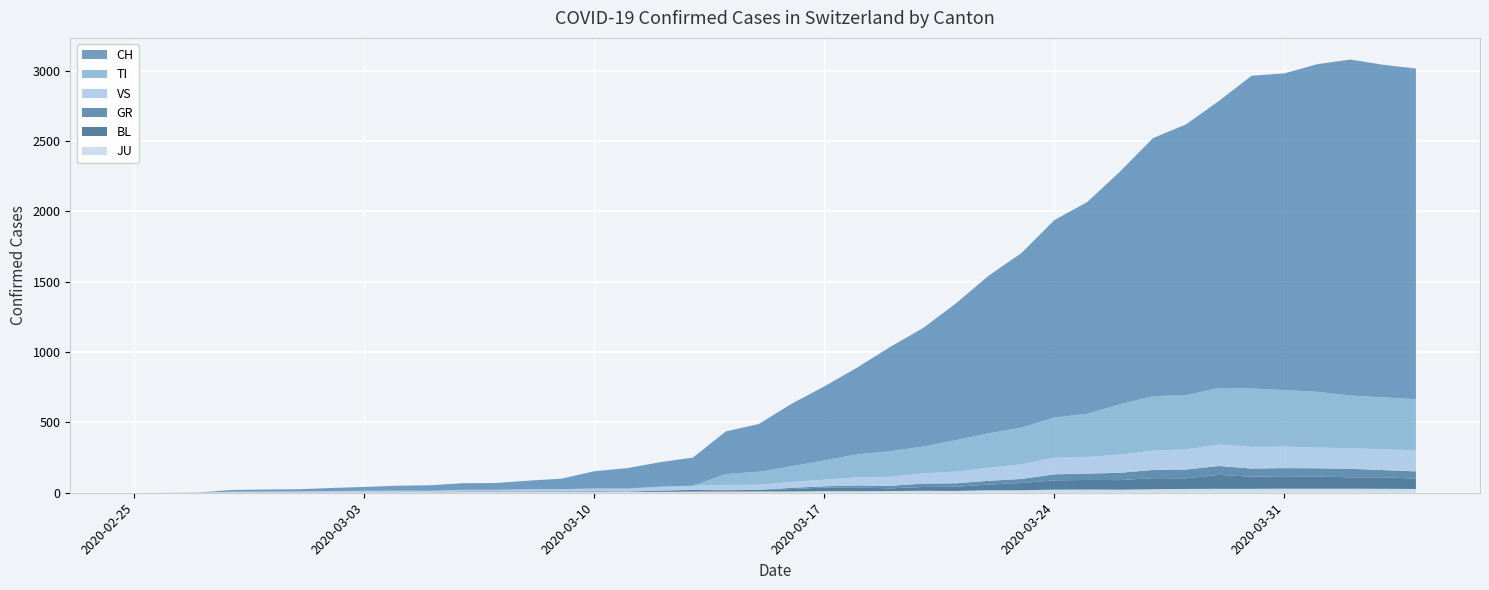

Reading left to right, transcribe all the data shown in this chart.

CH: 0	1	2	13	15	16	22	27	35	39	47	48	61	74	123	145	174	200	303	339	443	526	617	741	842	971	1120	1241	1404	1505	1654	1834	1924	2038	2222	2251	2328	2387	2363	2349
GR: 0	0	0	0	0	0	0	0	0	0	0	0	0	0	0	0	0	0	6	0	9	9	13	18	24	24	27	29	43	45	52	58	63	63	58	58	59	60	51	52
TI: 0	0	0	0	0	0	0	0	0	0	0	0	0	0	0	0	0	0	77	92	112	137	163	182	190	224	246	261	285	306	358	386	385	402	415	401	396	374	370	363
JU: 0	0	1	1	1	1	1	1	1	2	5	5	5	5	5	6	6	8	8	9	9	11	11	12	14	13	18	18	22	23	22	25	27	28	28	29	29	29	28	27
VS: 0	0	0	6	6	7	10	12	13	11	12	12	16	17	20	21	28	30	34	36	42	47	59	64	73	83	92	104	118	119	129	138	143	153	154	153	147	147	147	150
BL: 0	0	0	0	1	1	1	1	1	1	4	4	4	4	5	3	9	12	8	12	17	26	27	19	27	30	40	51	66	68	68	79	75	99	86	88	86	81	82	73